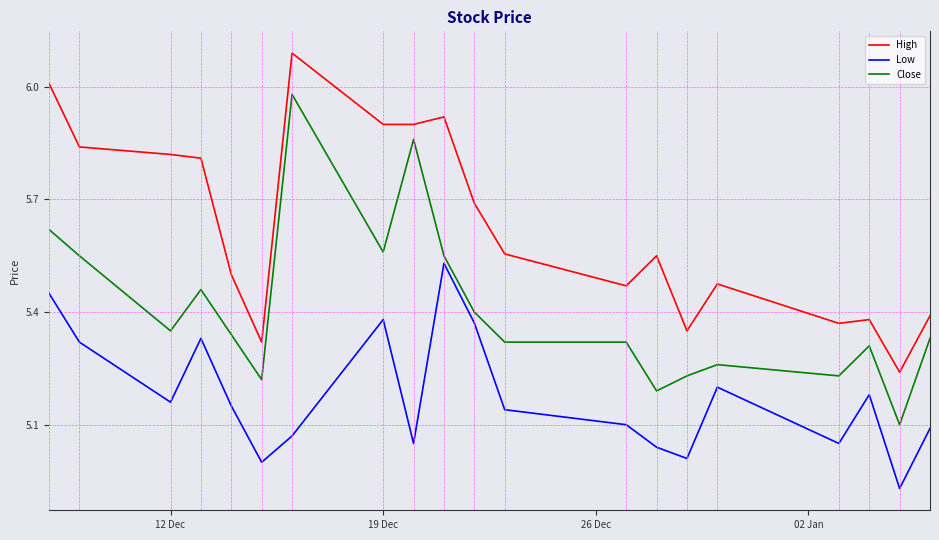

What are all the series names shown in the legend?

High, Low, Close